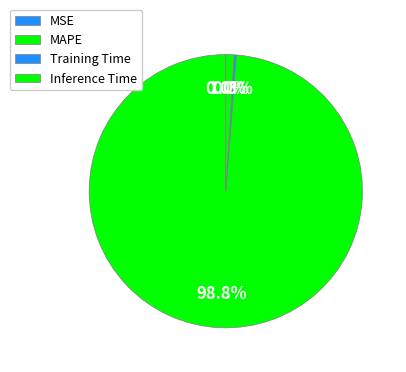

Between MAPE and MSE, which is larger?

MAPE